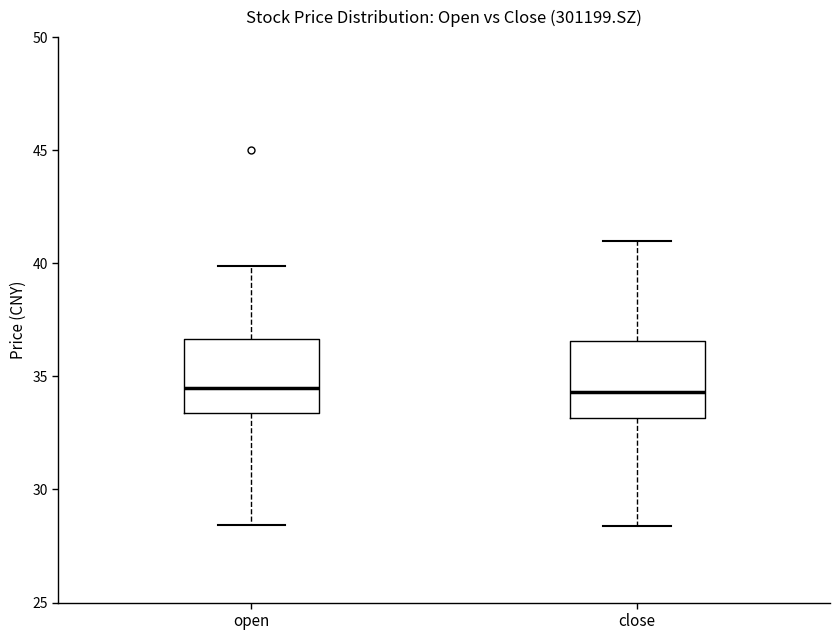

Reading left to right, transcribe this box plot: for each box, give where its median line is, the range the box spans, and where its two whiskers end, as read against the y-axis. The values are not printed on the chart, so give them approximately, as read against the axis.

open: median 34.5, box 33.5 to 36.5, whiskers 28.5 to 40.0
close: median 34.5, box 33.0 to 36.5, whiskers 28.5 to 41.0